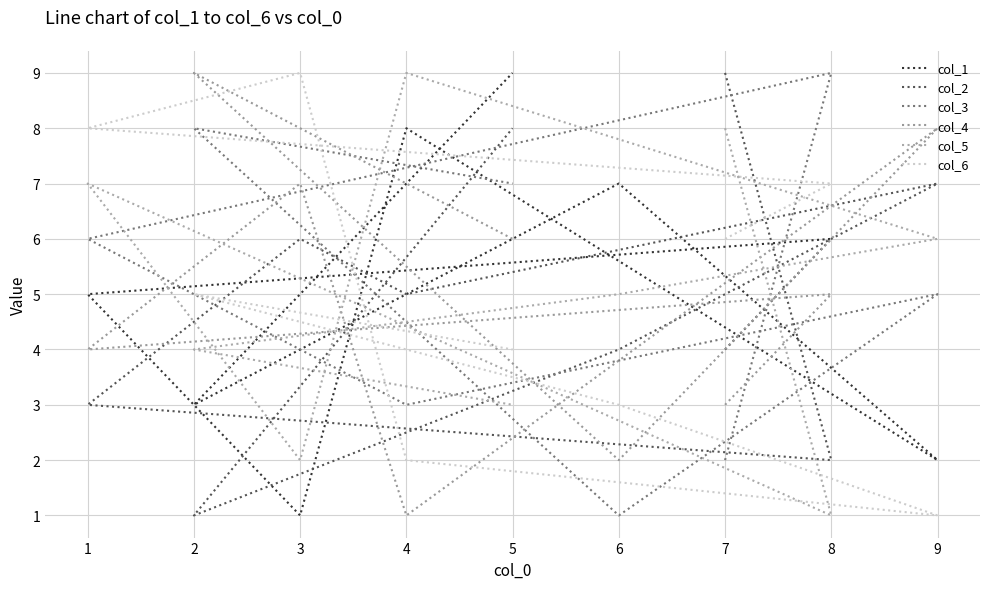

Count the number of categories in the chart.

9